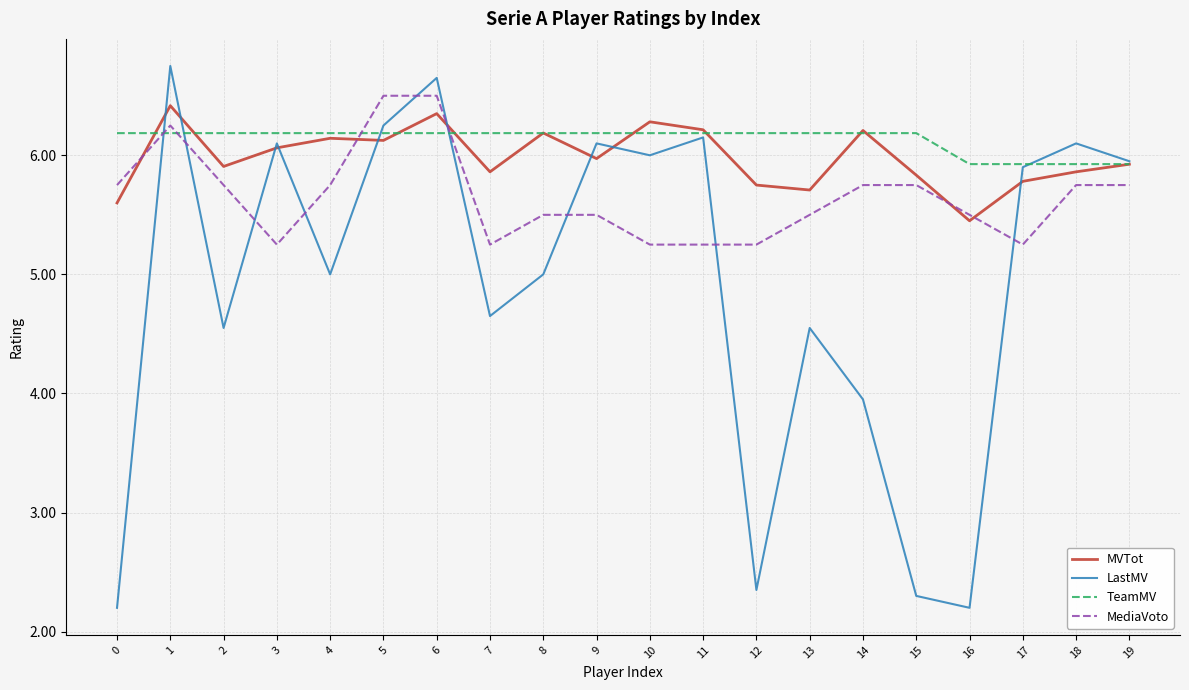

How many intersections are there between LastMV and MediaVoto?

9